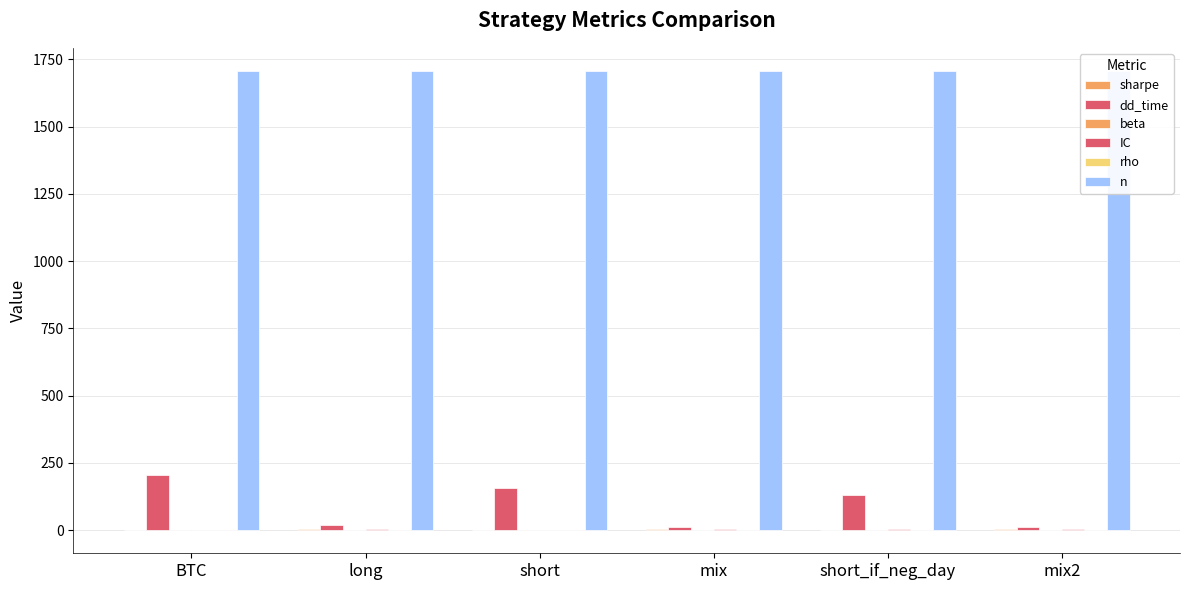

At long, list the series in order from largest to smallest.

n, dd_time, IC, sharpe, rho, beta